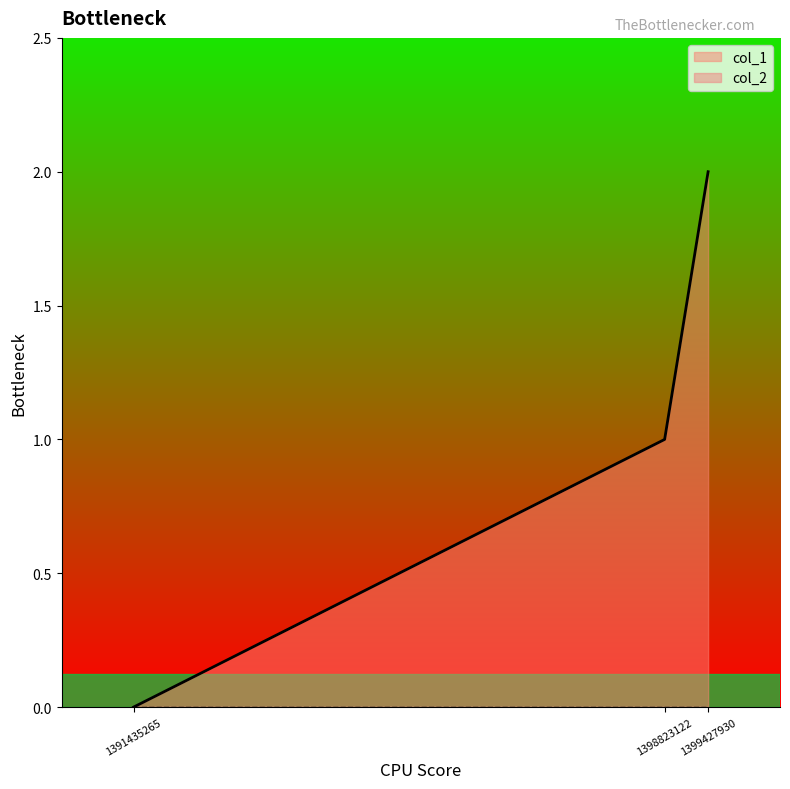

What is the sum of all values?

3